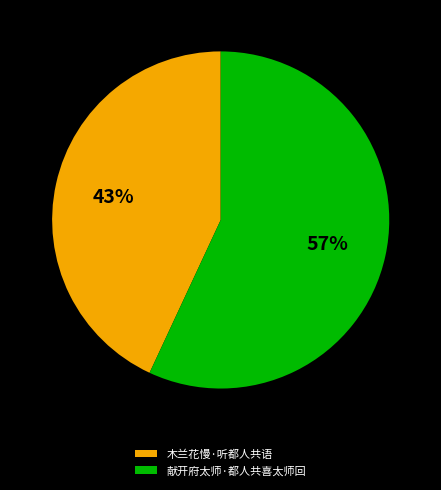

Is it true that 木兰花慢·听都人共语 is 43% of the pie?

True